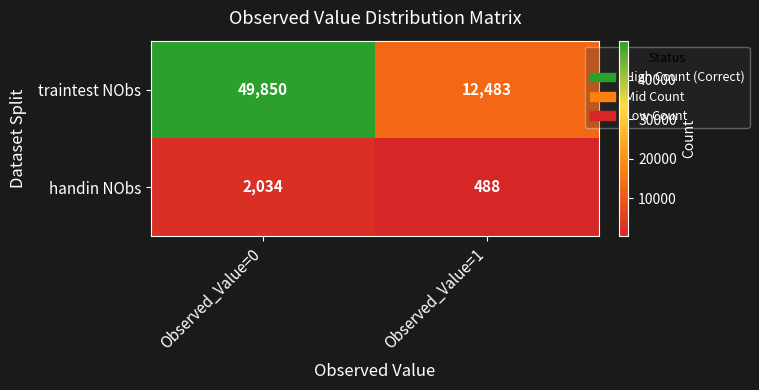

Which label corresponds to the smallest value in the chart?

Observed_Value=1